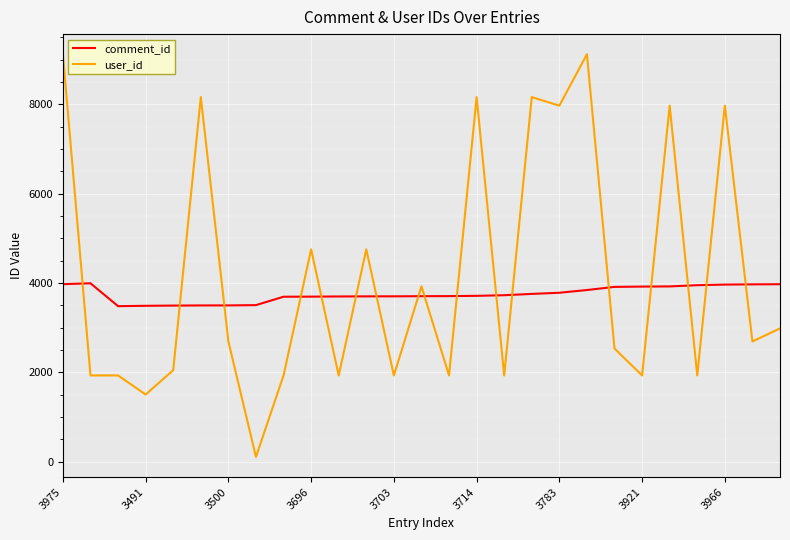

Rank the series by their maximum value, from lowest to highest.

comment_id, user_id